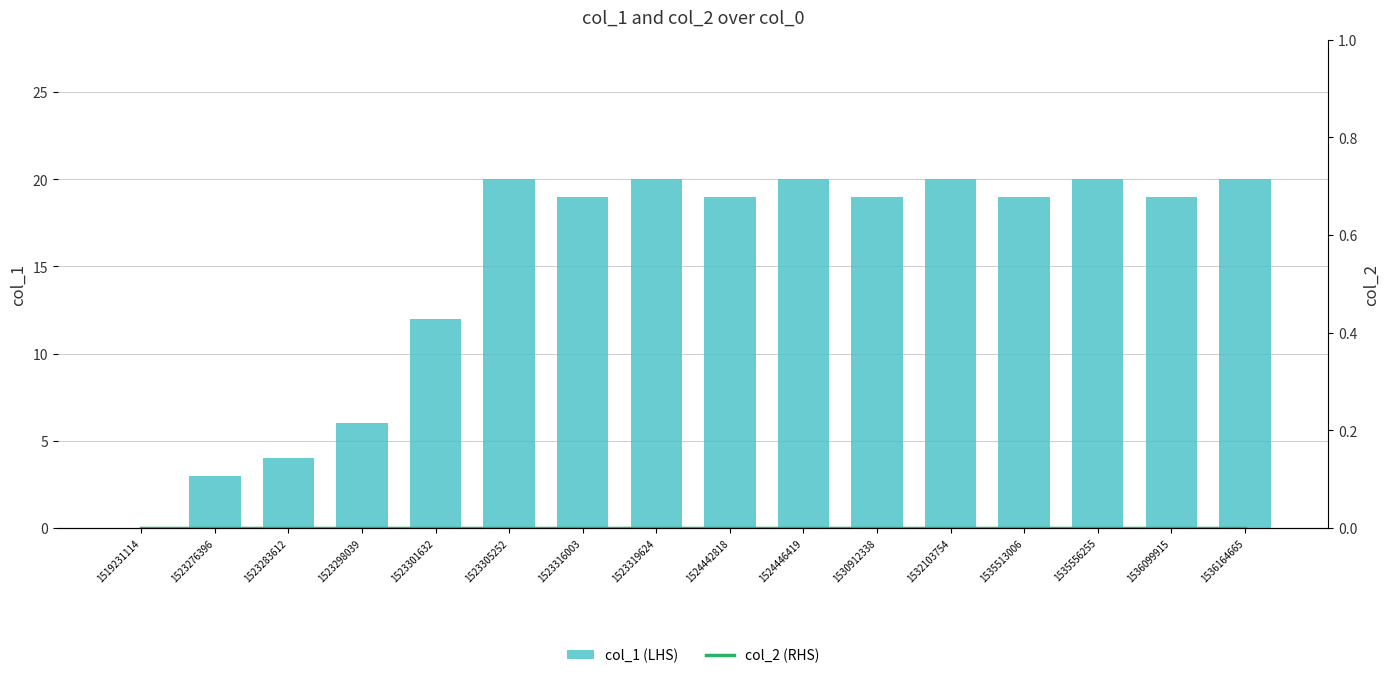

At which category does the chart reach its peak across all series?

1523305252